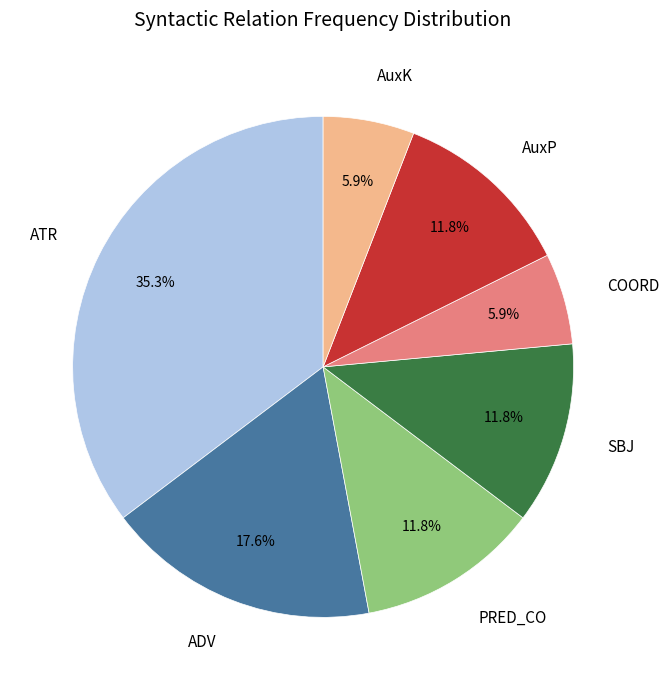

What percentage is the SBJ slice, to the nearest percent?

12%